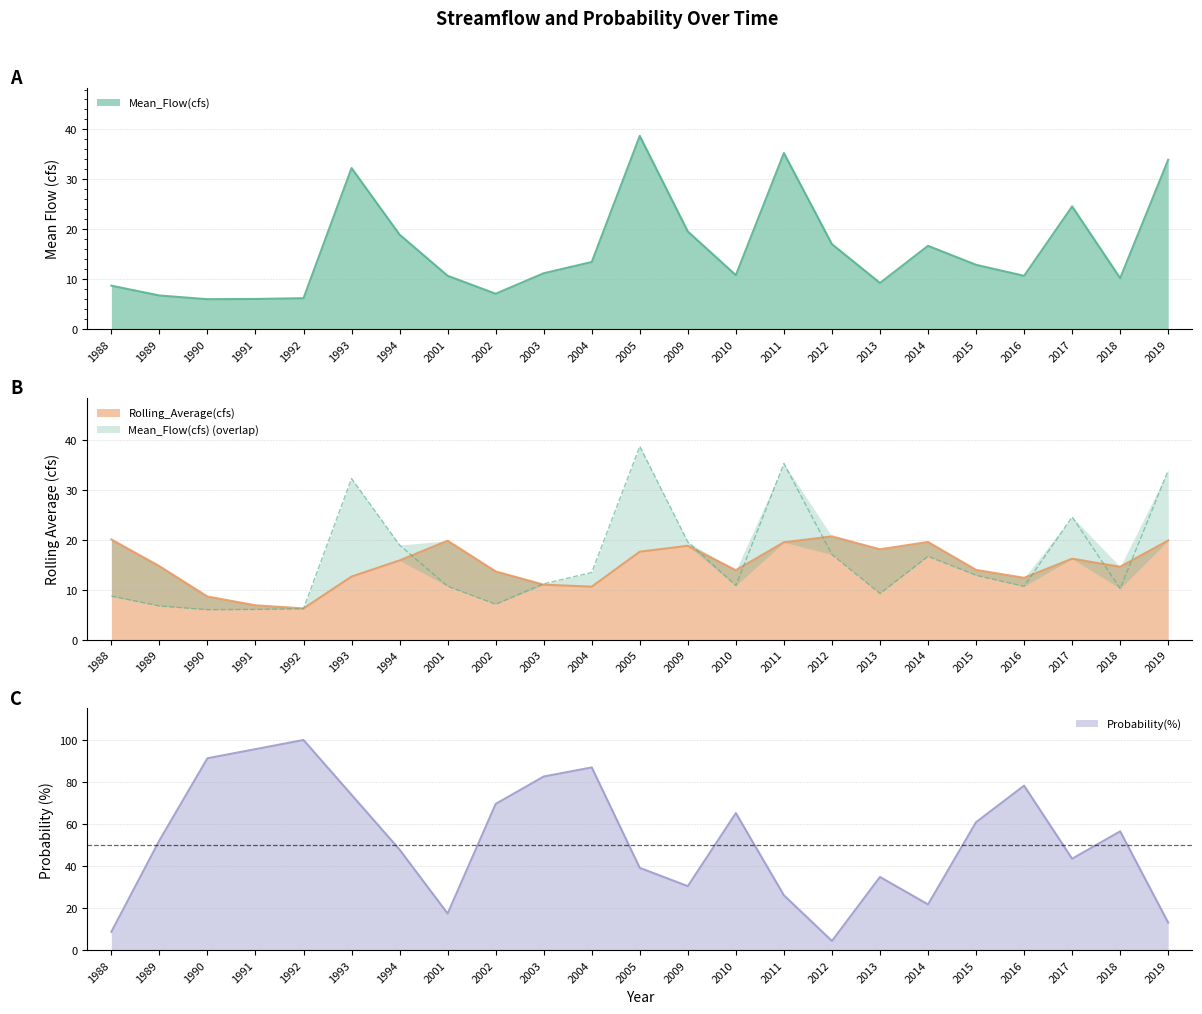

Is the value of Probability(%) at 2013 greater than the value of Rolling_Average(cfs) at 2010?

Yes